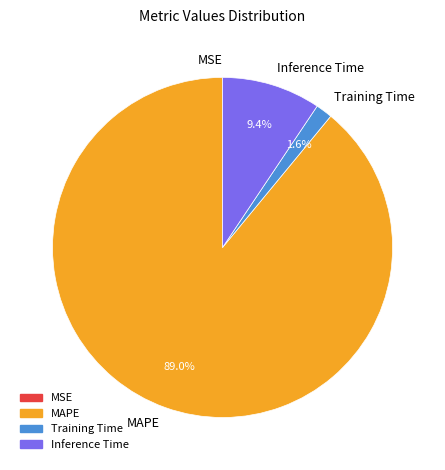

Is there a majority slice in this chart?

Yes